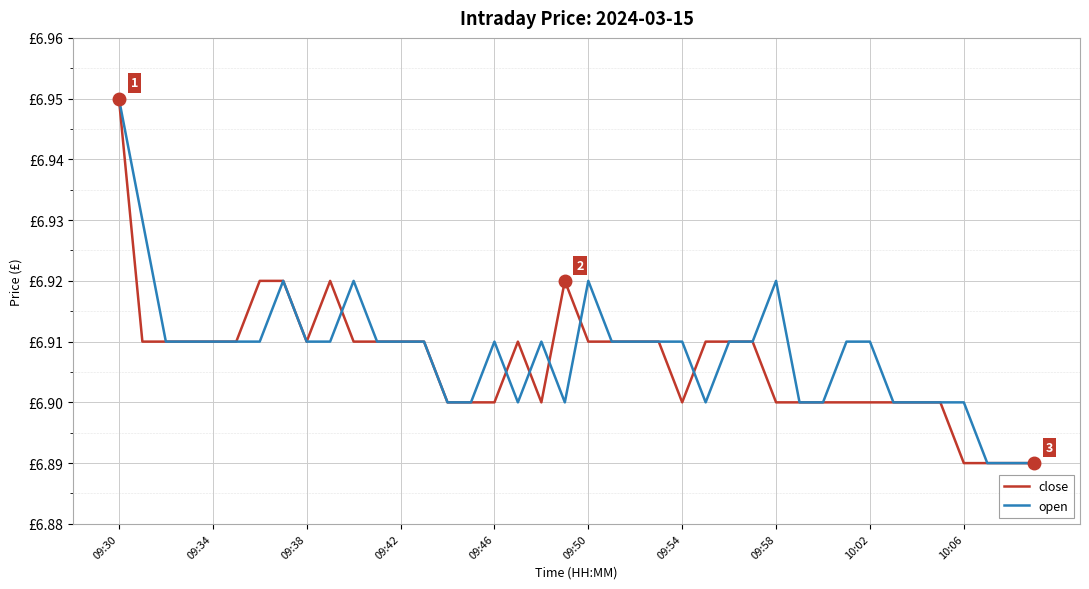

Does the chart display data point markers on the line(s)?

No